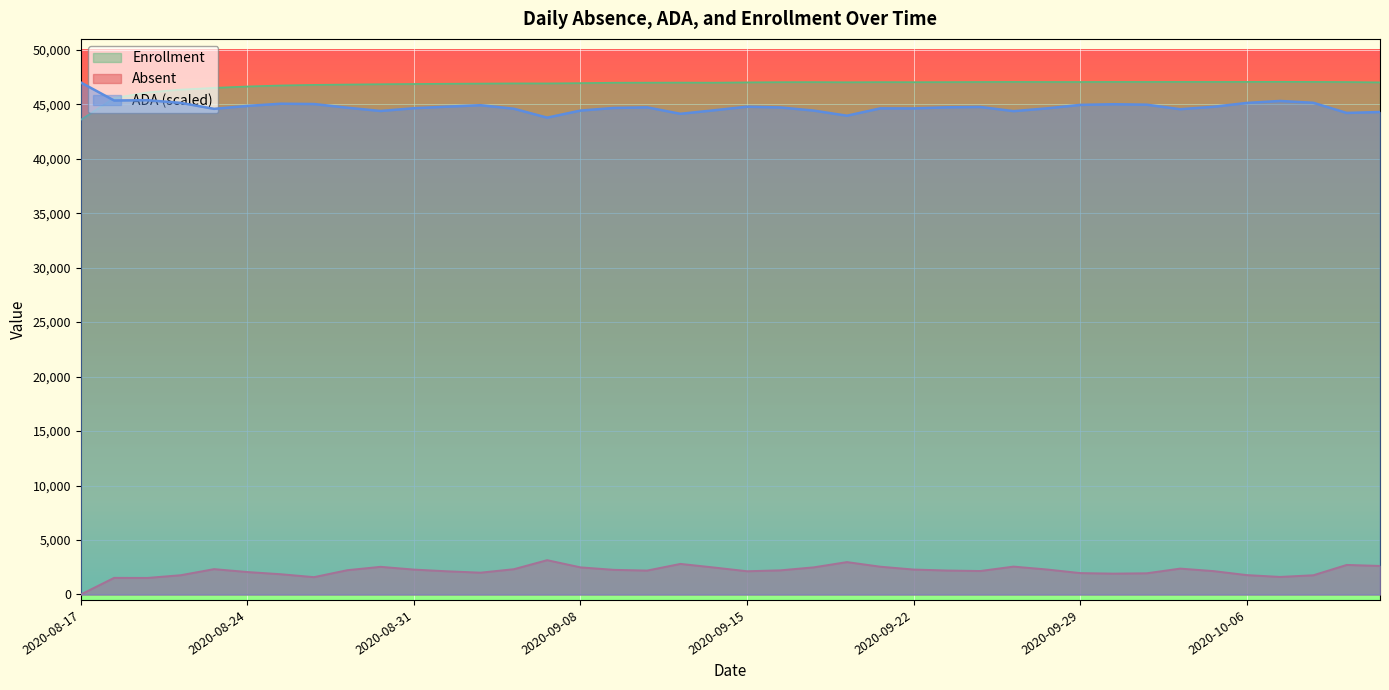

How many categories are shown in the chart?

40